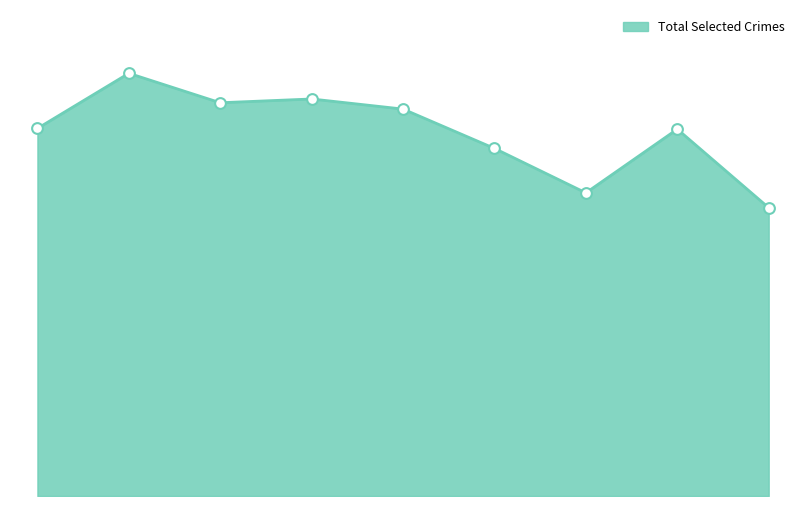

Is this an area chart (filled region under the line)?

Yes